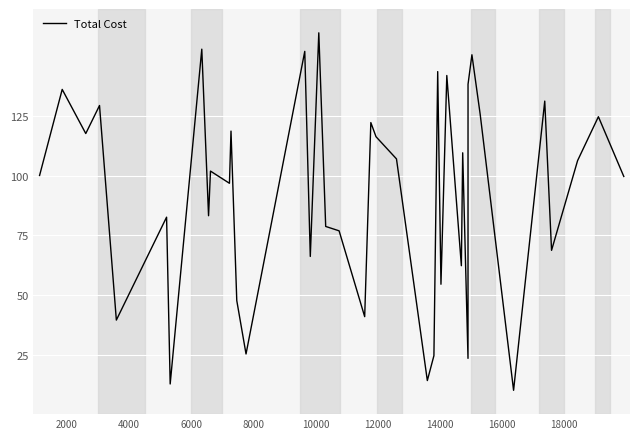

Count the number of data series in this chart.

1